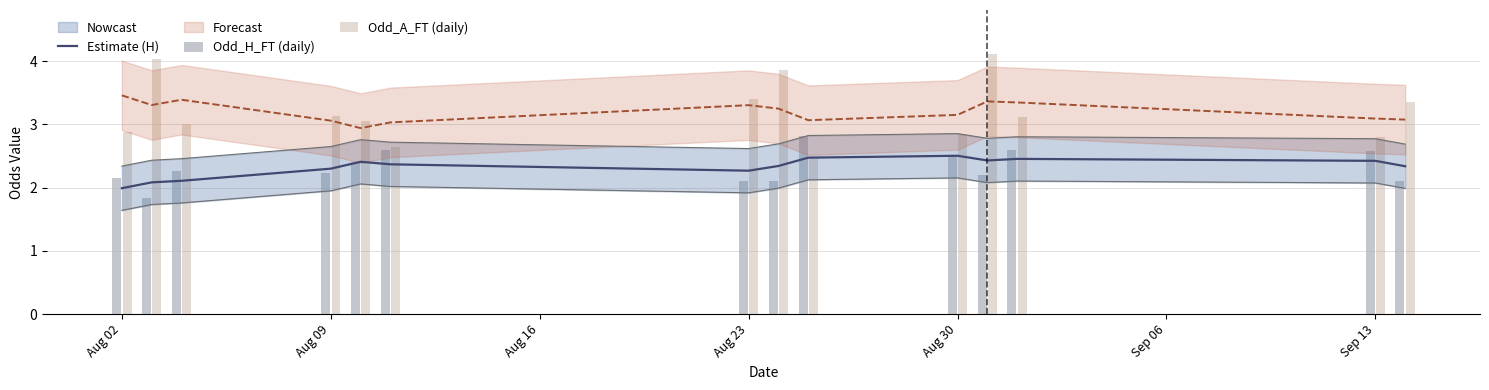

Reading left to right, transcribe all the data shown in this chart.

Estimate (H): 2.0	2.1	2.1	2.3	2.4	2.4	2.3	2.3	2.5	2.5	2.4	2.5	2.4	2.3
Odd_H_FT (daily): 2.1	1.8	2.3	2.2	2.4	2.6	2.1	2.1	2.8	2.5	2.2	2.6	2.6	2.1
Odd_A_FT (daily): 2.9	4.0	3.0	3.1	3.0	2.6	3.4	3.9	2.5	2.9	4.1	3.1	2.8	3.4